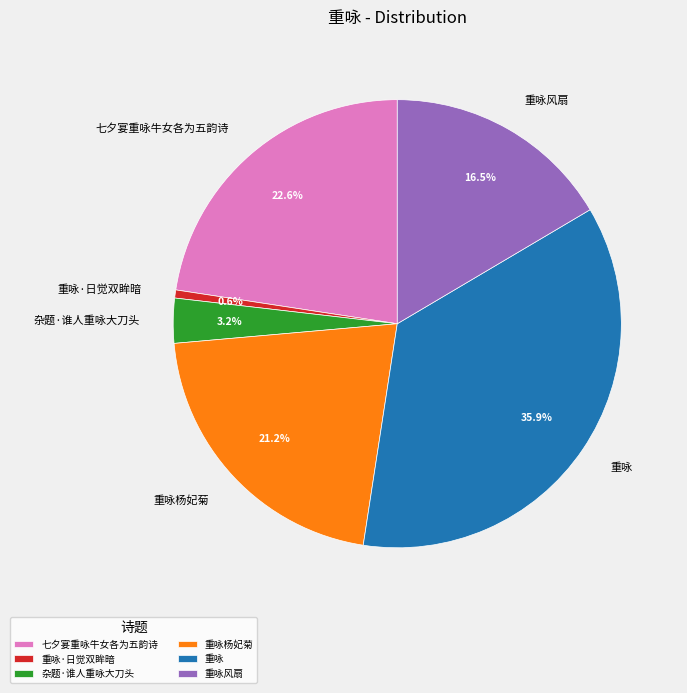

How many segments does this pie chart have?

6